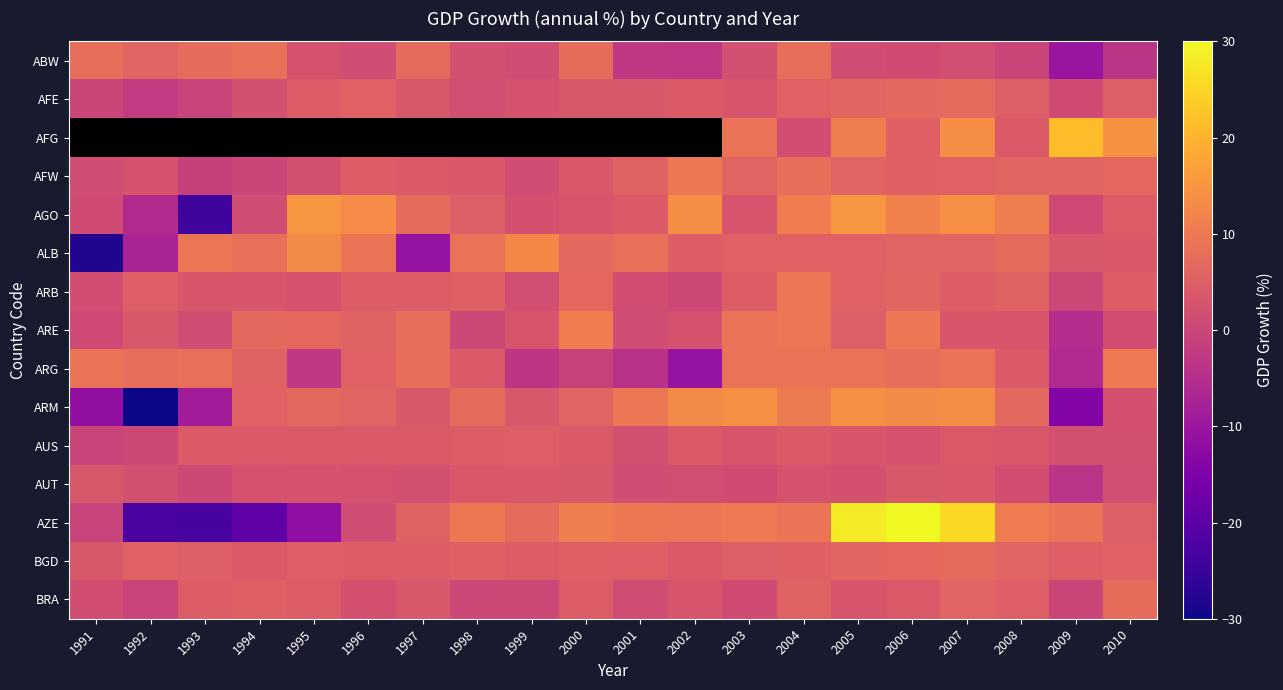

At which label is ABW closest to -1?

2008